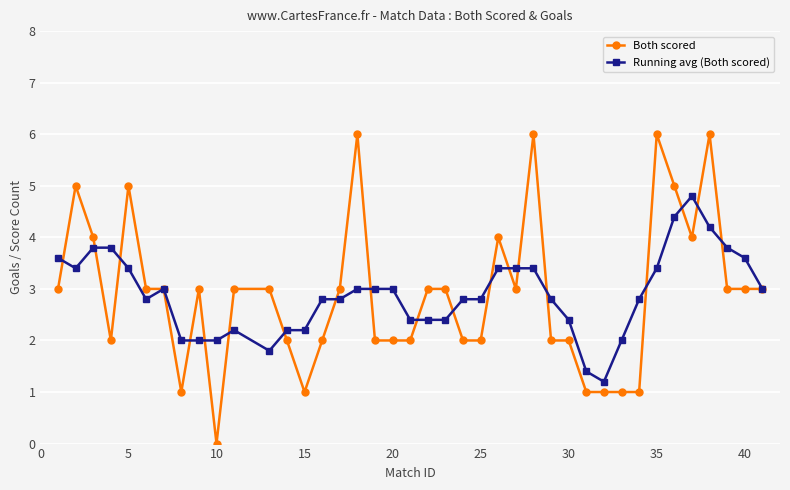

True or false: Both scored has more than 0 points higher than both neighbors.

True